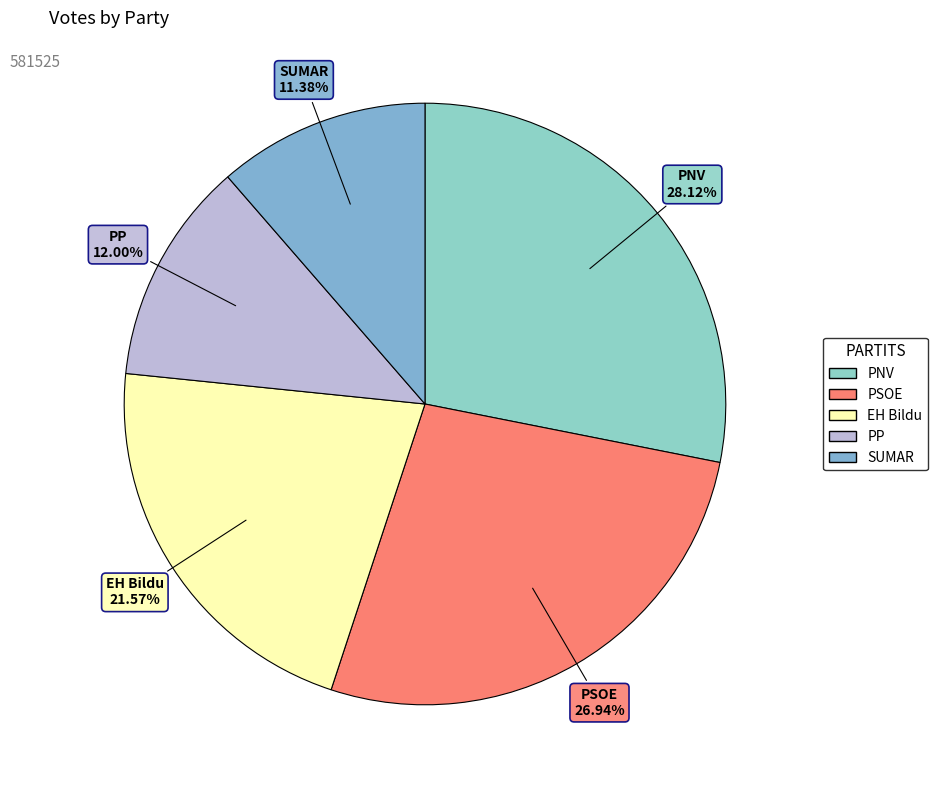

How many slices are in this pie chart?

5